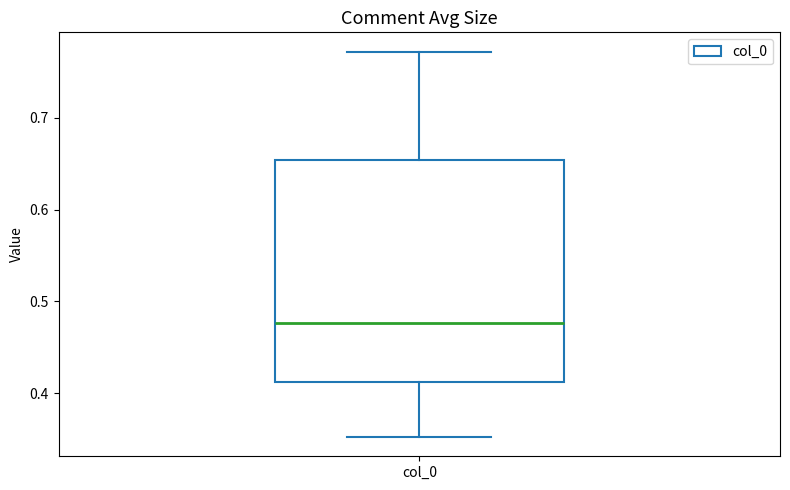

Where is the lower edge of the box for col_0 on the y-axis? The values are not printed on the chart, so give them approximately, as read against the axis.

0.41